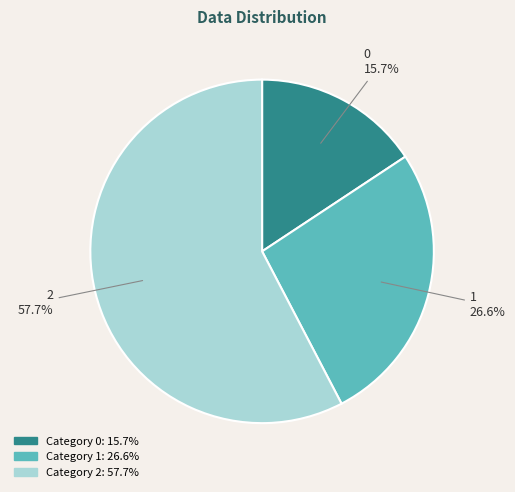

Approximately how many times larger is the value at 0 compared to 1?

0.6